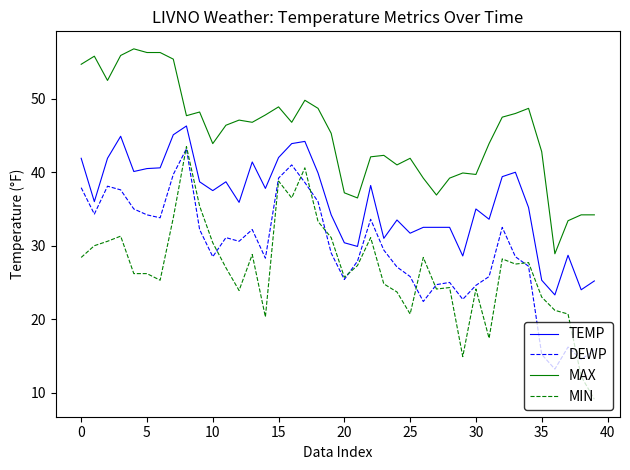

What is the minimum value for MAX?

28.9